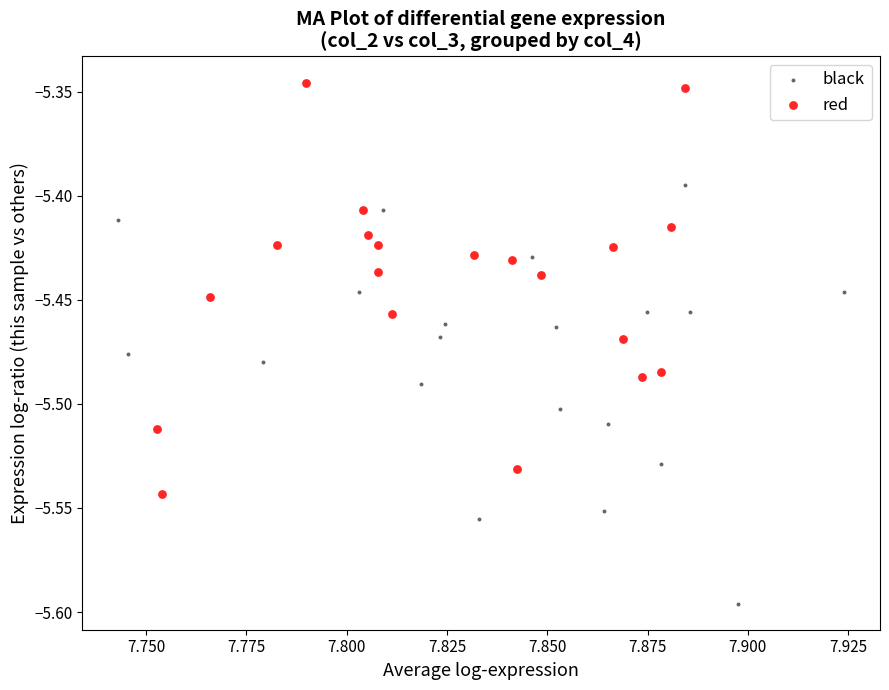

Which series reaches the maximum Y coordinate?

red